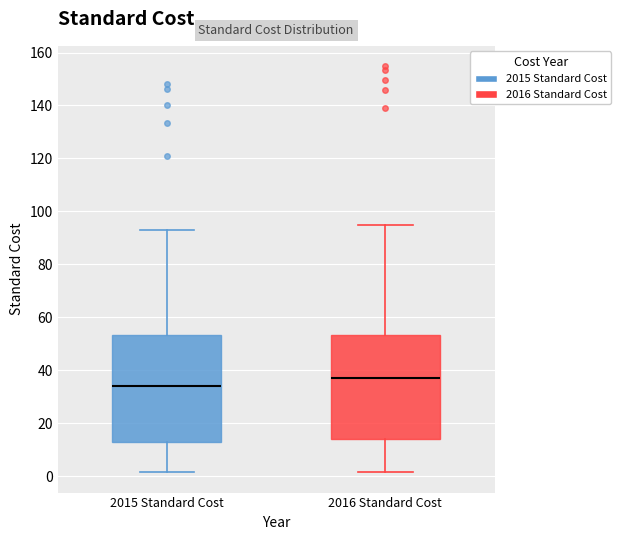

Where is the upper edge of the box for 2015 Standard Cost on the y-axis? The values are not printed on the chart, so give them approximately, as read against the axis.

54